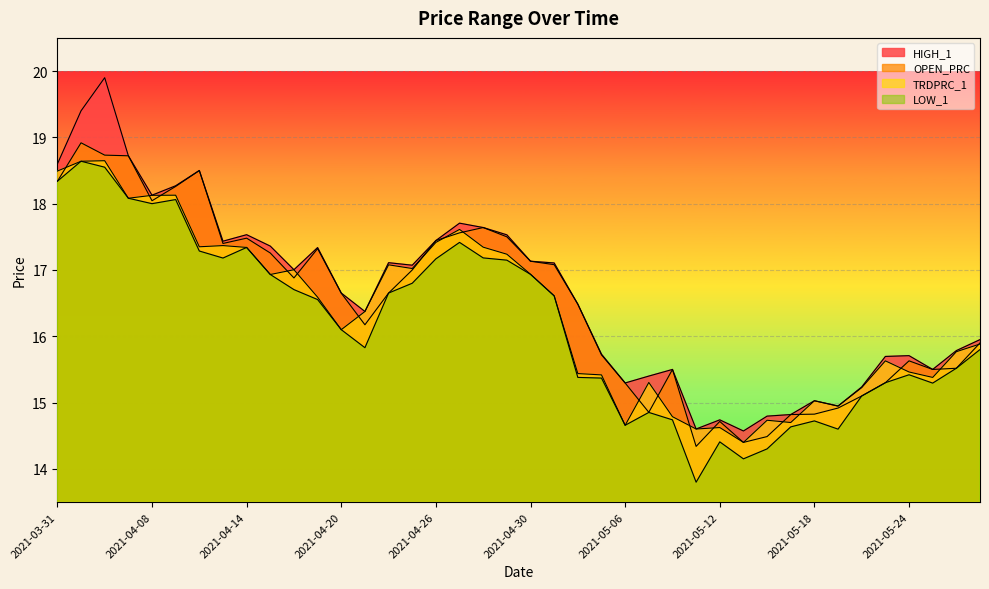

True or false: HIGH_1 and LOW_1 cross at least once.

False